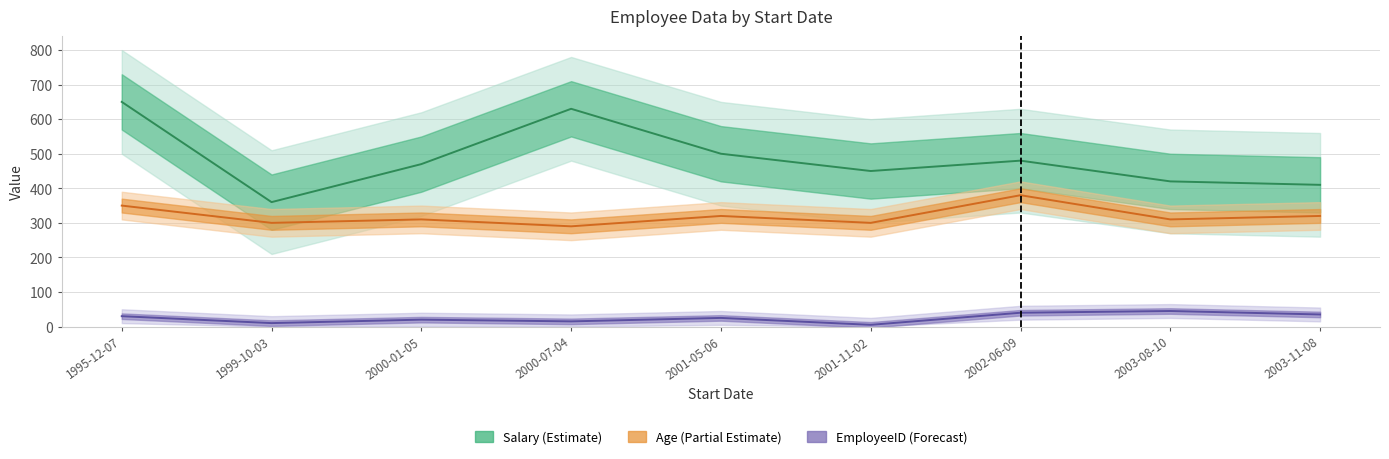

Which category has the highest value in the EmployeeID series?

2003-08-10